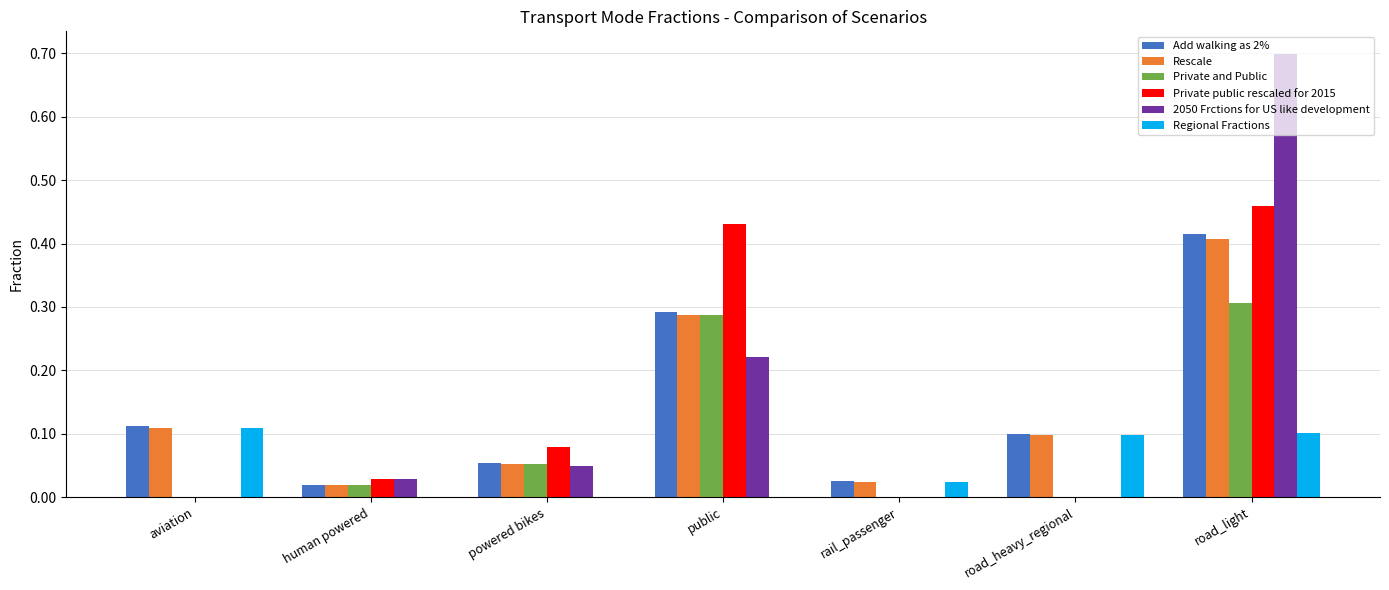

What is the greatest value displayed?

0.7